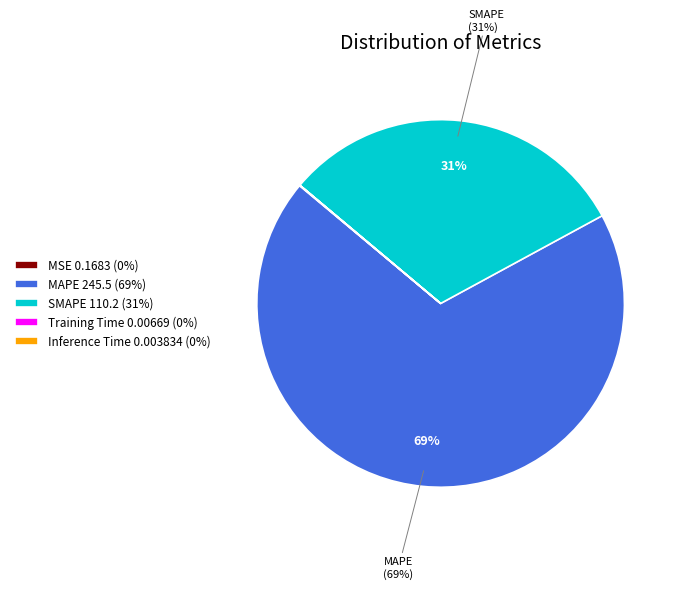

To the nearest percent, what is the difference between the largest and smallest slice percentages?

69%